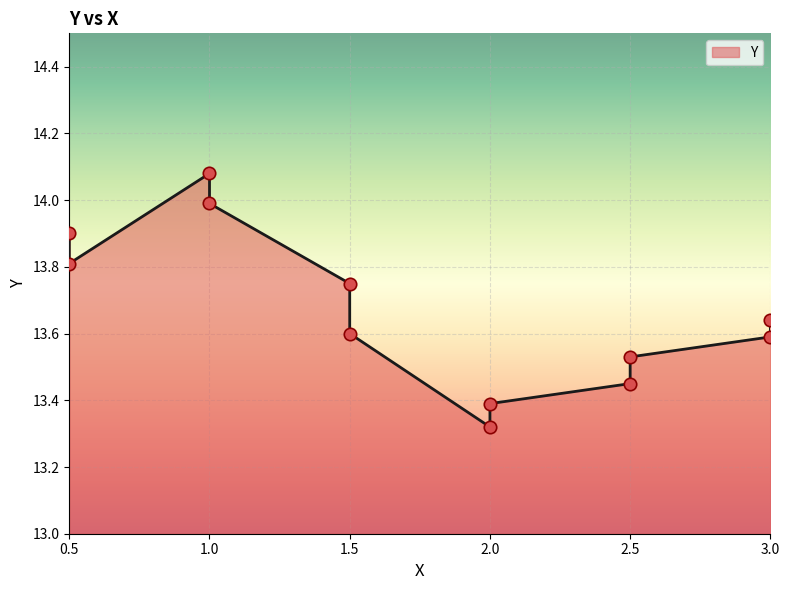

Between 3.0 and 3.0, which is larger?

3.0